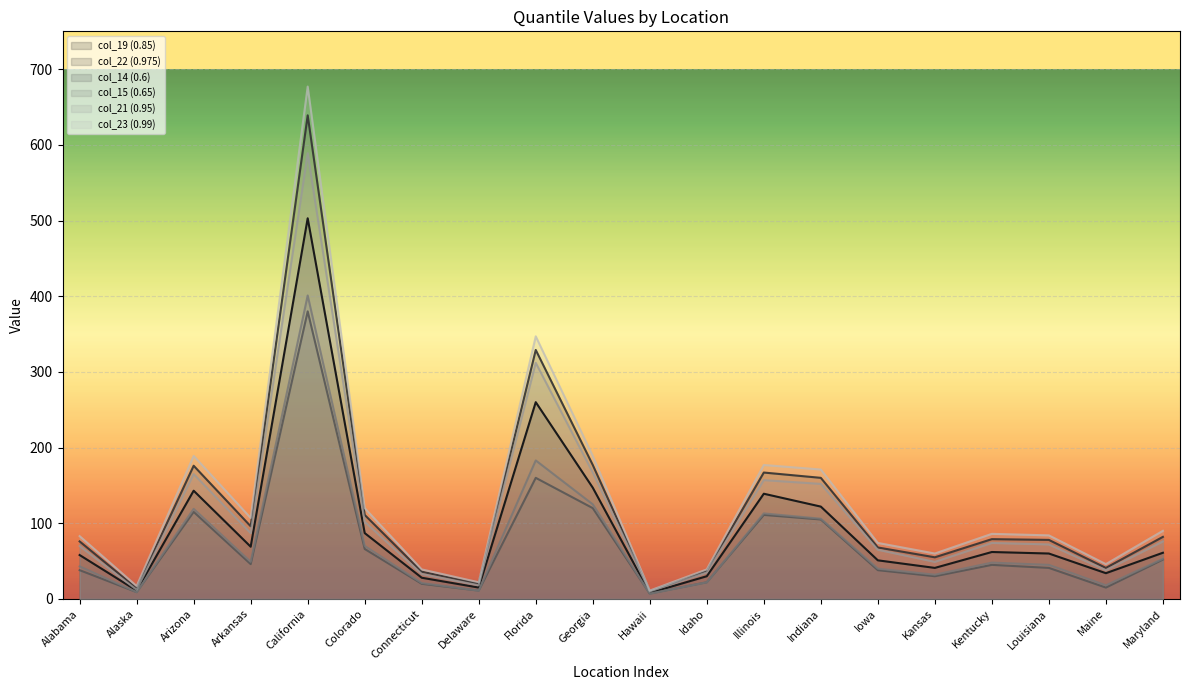

Reading left to right, extract all data points from this chart.

col_19 (0.85): Alabama=58	Alaska=11	Arizona=143	Arkansas=69	California=503	Colorado=87	Connecticut=28	Delaware=15	Florida=260	Georgia=147	Hawaii=8	Idaho=30	Illinois=139	Indiana=122	Iowa=51	Kansas=41	Kentucky=62	Louisiana=60	Maine=34	Maryland=61
col_22 (0.975): Alabama=76	Alaska=14	Arizona=176	Arkansas=96	California=639	Colorado=111	Connecticut=36	Delaware=20	Florida=329	Georgia=177	Hawaii=10	Idaho=37	Illinois=167	Indiana=160	Iowa=68	Kansas=55	Kentucky=79	Louisiana=78	Maine=41	Maryland=82
col_14 (0.6): Alabama=38	Alaska=9	Arizona=115	Arkansas=46	California=380	Colorado=66	Connecticut=20	Delaware=11	Florida=160	Georgia=120	Hawaii=7	Idaho=22	Illinois=111	Indiana=105	Iowa=38	Kansas=30	Kentucky=45	Louisiana=41	Maine=15	Maryland=52
col_15 (0.65): Alabama=43	Alaska=9	Arizona=119	Arkansas=49	California=401	Colorado=70	Connecticut=21	Delaware=11	Florida=183	Georgia=125	Hawaii=7	Idaho=22	Illinois=113	Indiana=106	Iowa=40	Kansas=32	Kentucky=48	Louisiana=45	Maine=18	Maryland=53
col_21 (0.95): Alabama=70	Alaska=12	Arizona=165	Arkansas=87	California=589	Colorado=102	Connecticut=33	Delaware=18	Florida=312	Georgia=167	Hawaii=10	Idaho=35	Illinois=157	Indiana=152	Iowa=65	Kansas=49	Kentucky=74	Louisiana=72	Maine=38	Maryland=76
col_23 (0.99): Alabama=83	Alaska=17	Arizona=189	Arkansas=107	California=677	Colorado=120	Connecticut=39	Delaware=22	Florida=347	Georgia=189	Hawaii=11	Idaho=39	Illinois=177	Indiana=171	Iowa=74	Kansas=60	Kentucky=86	Louisiana=84	Maine=46	Maryland=90